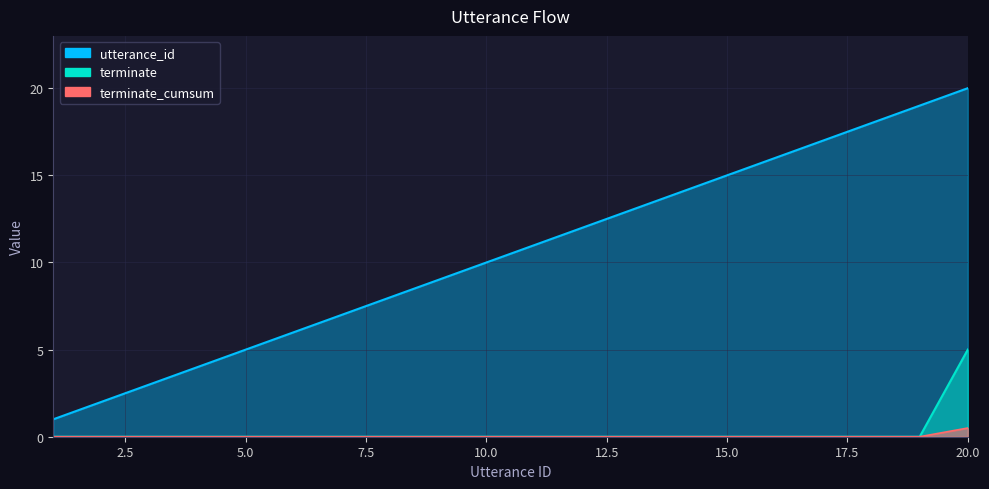

How many data points in utterance_id are above 11?

9